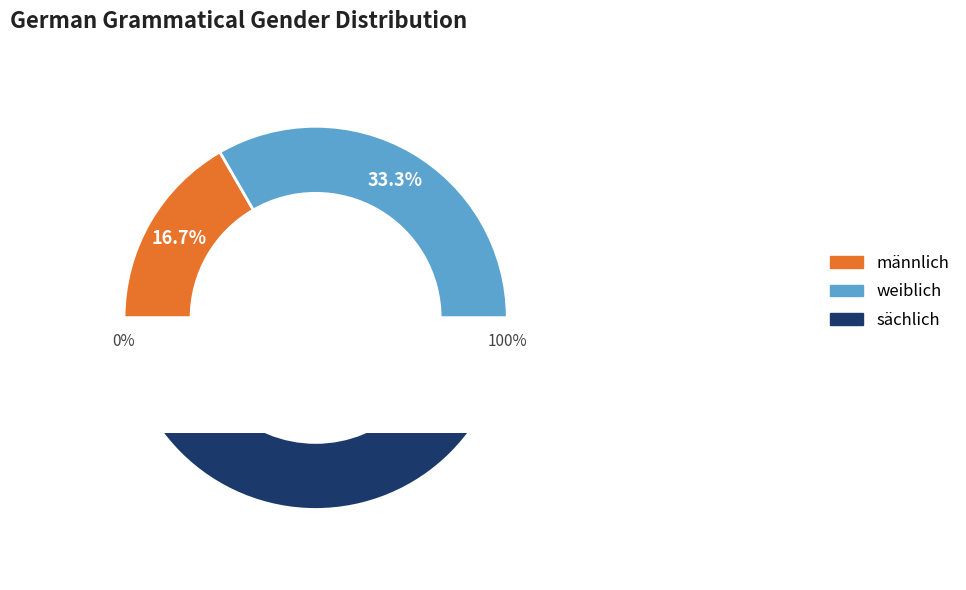

Does weiblich represent more than half of the total?

No